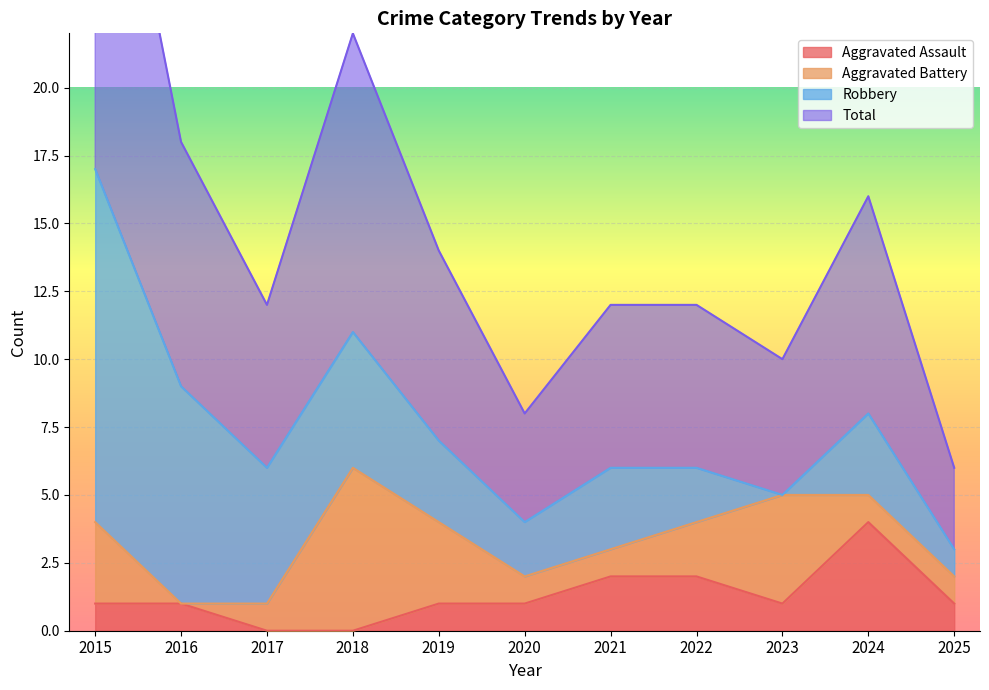

At which category is the sum across all series the highest?

2015